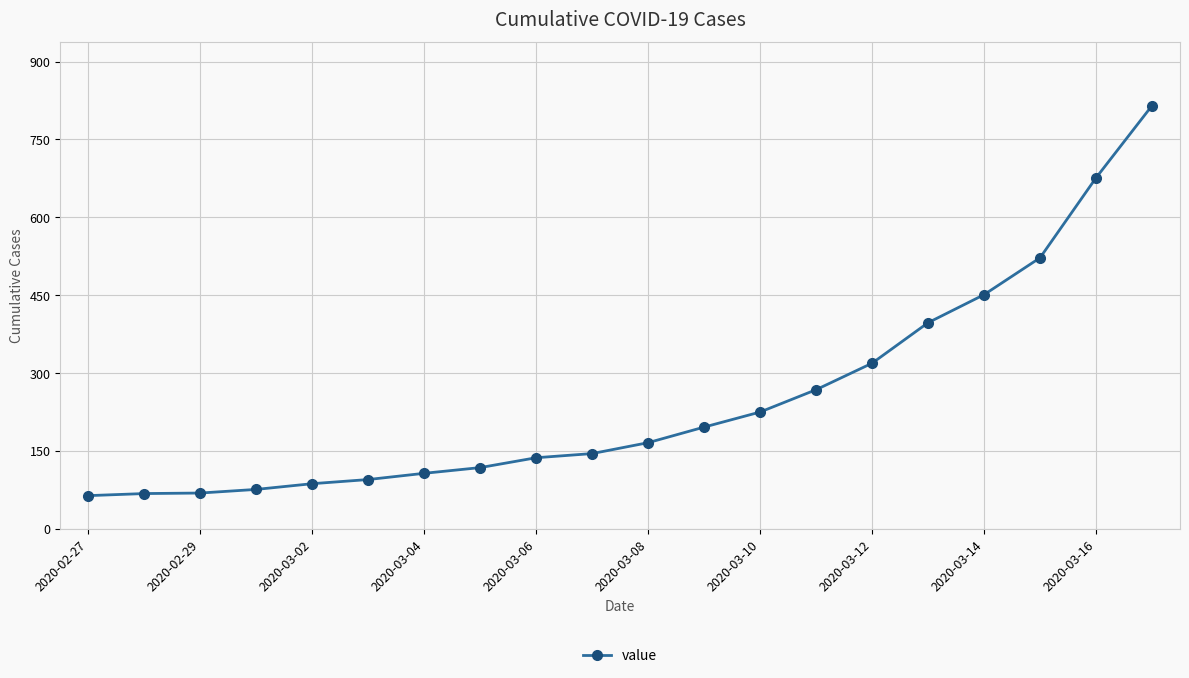

What is the value of the 10th point from the left?

145